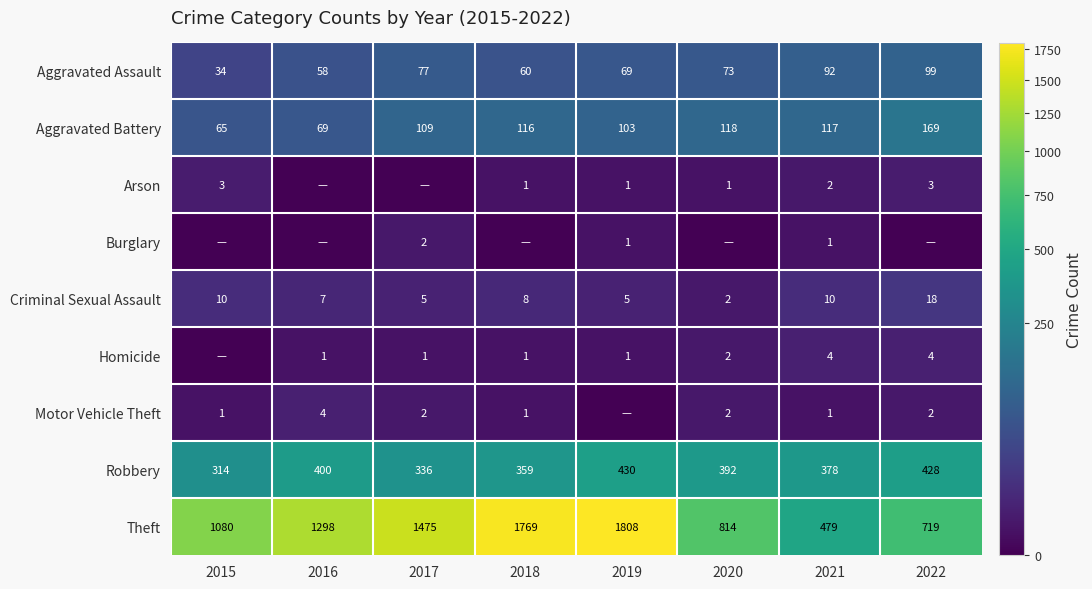

Between 2018 and 2015, which is larger?

2018